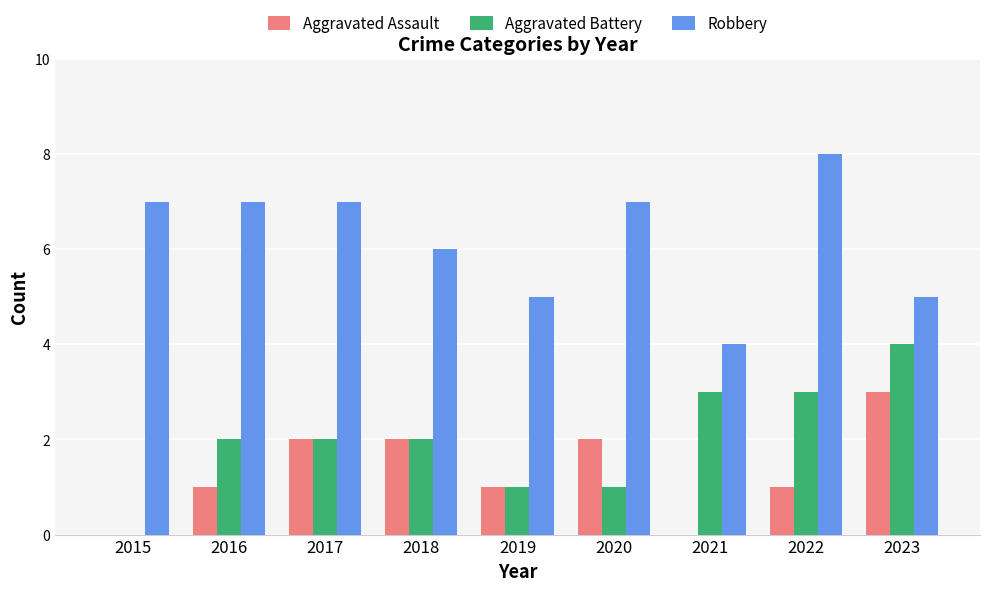

Reading left to right, what are all the values shown in this chart?

Aggravated Assault: 2015=0	2016=1	2017=2	2018=2	2019=1	2020=2	2021=0	2022=1	2023=3
Aggravated Battery: 2015=0	2016=2	2017=2	2018=2	2019=1	2020=1	2021=3	2022=3	2023=4
Robbery: 2015=7	2016=7	2017=7	2018=6	2019=5	2020=7	2021=4	2022=8	2023=5